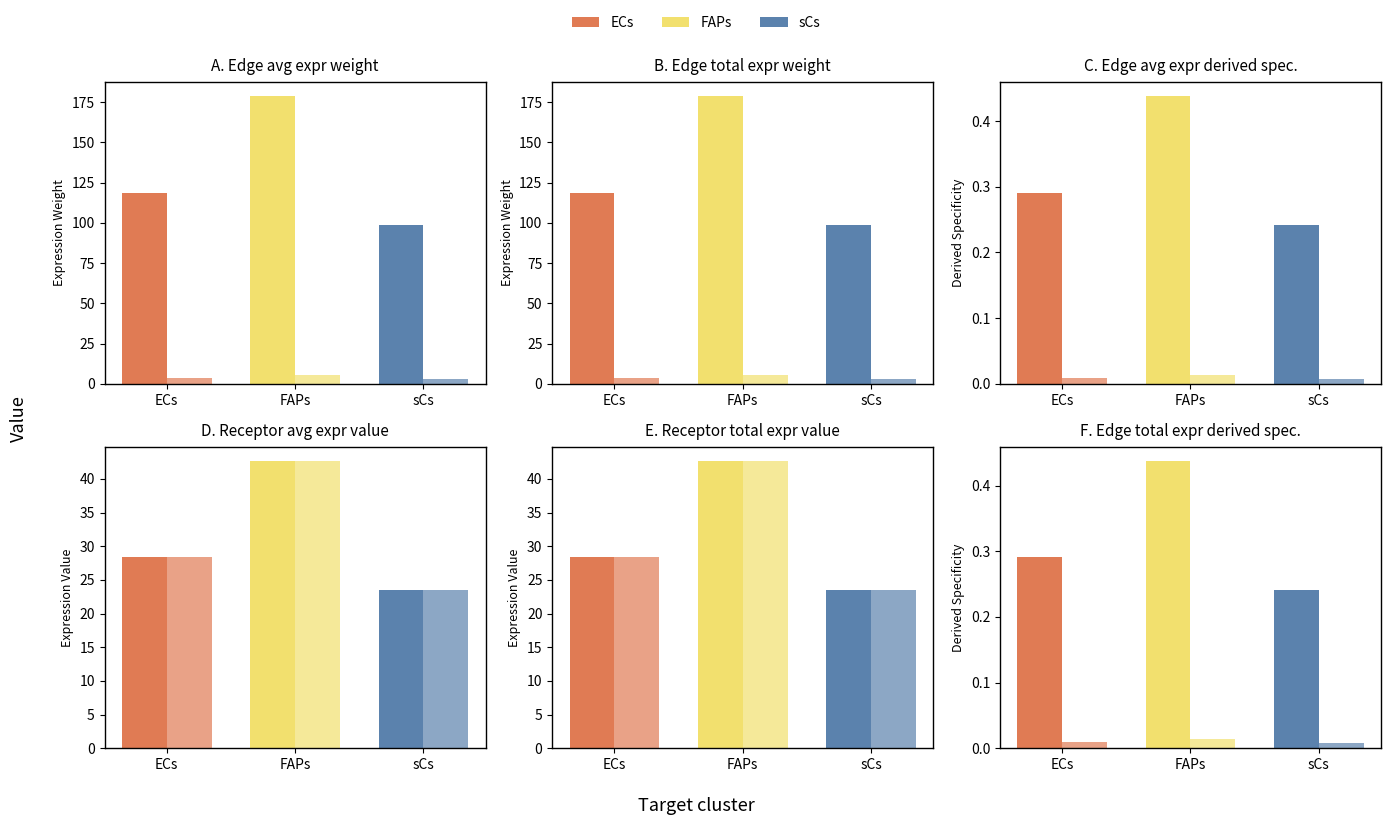

What is the label of the 3rd bar from the left?

sCs